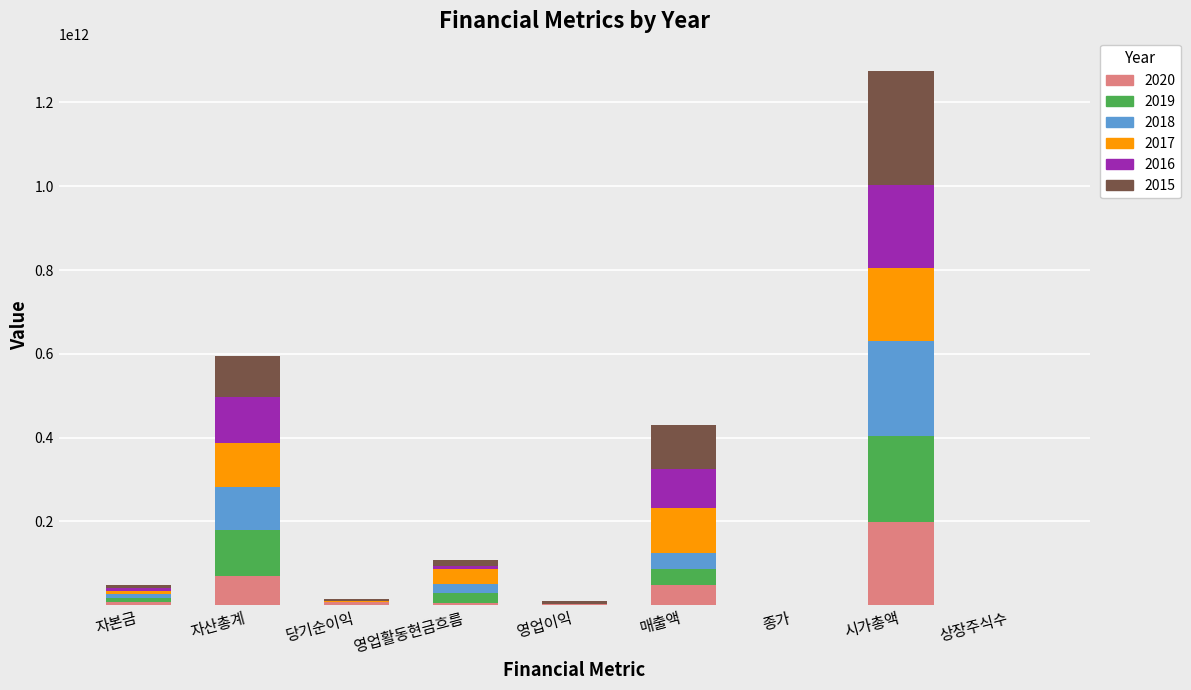

Count the number of categories in the chart.

9